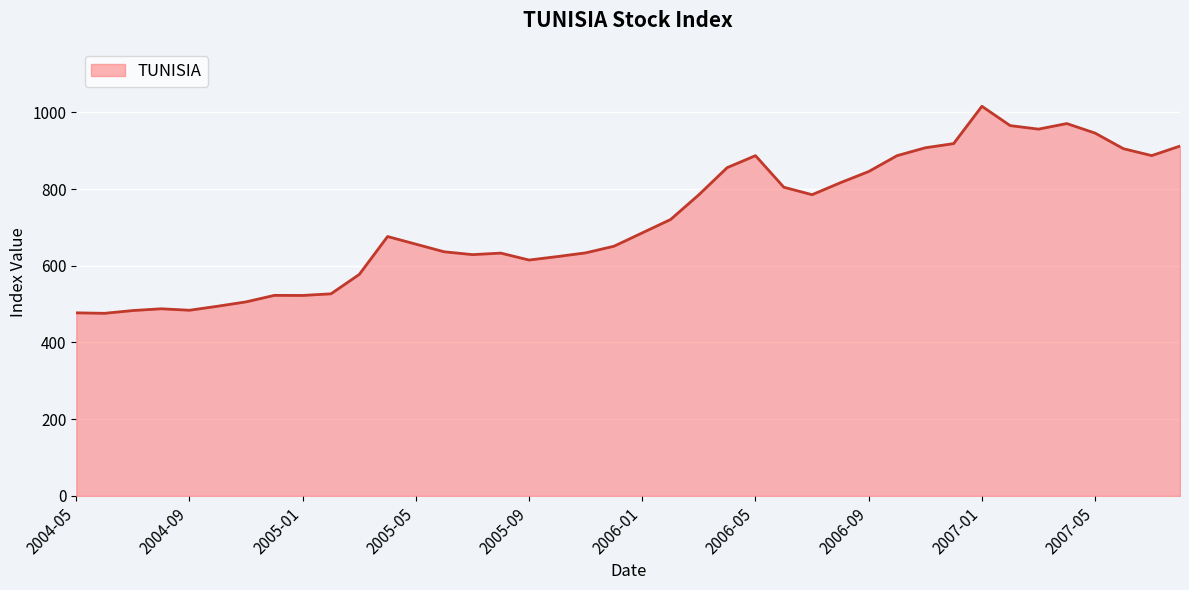

What is the difference between the maximum and minimum values?

539.7